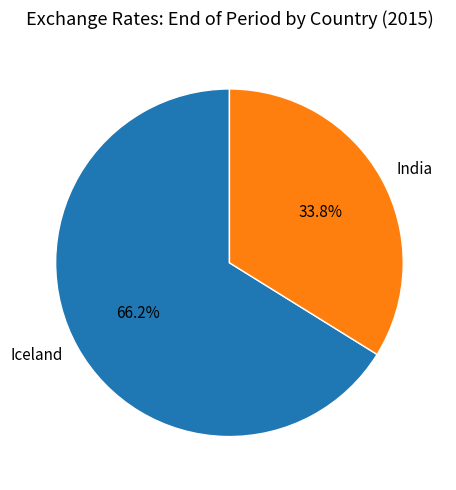

To the nearest percent, what portion does Iceland represent?

66%